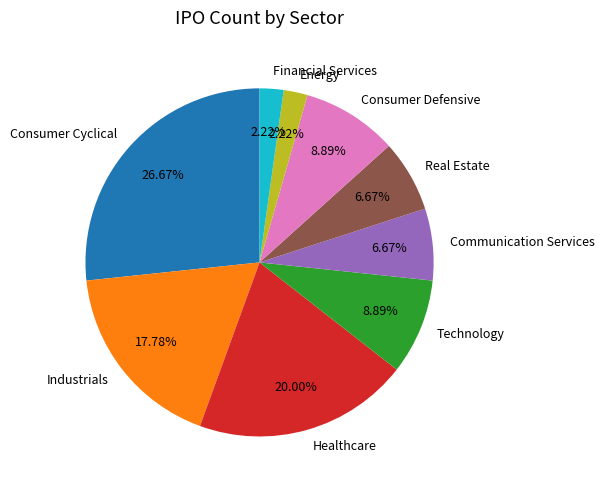

To the nearest percent, what portion does Technology represent?

9%